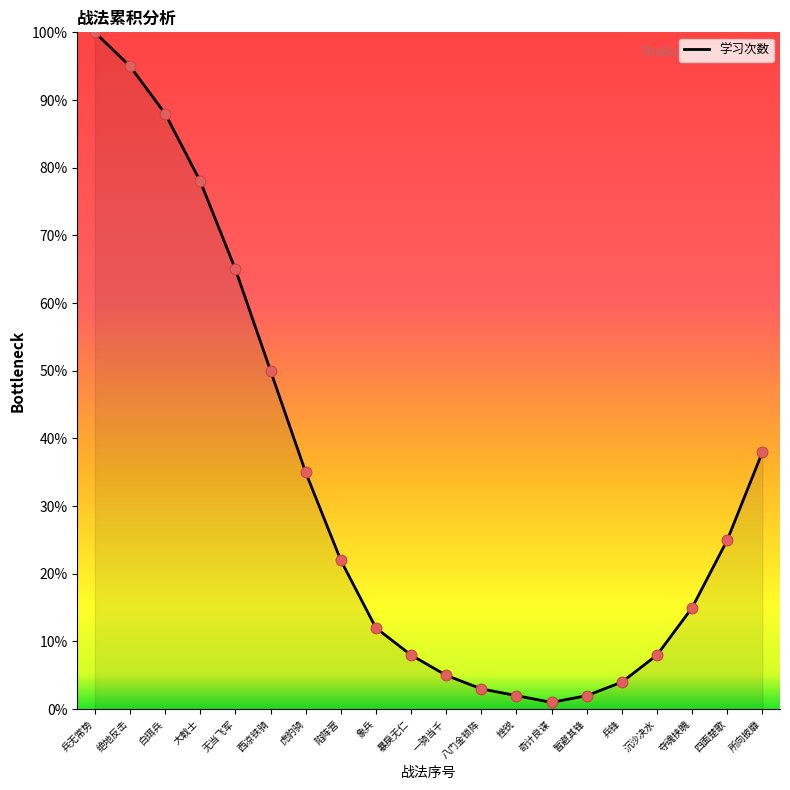

Which has a higher value, 白珥兵 or 八门金锁阵?

白珥兵